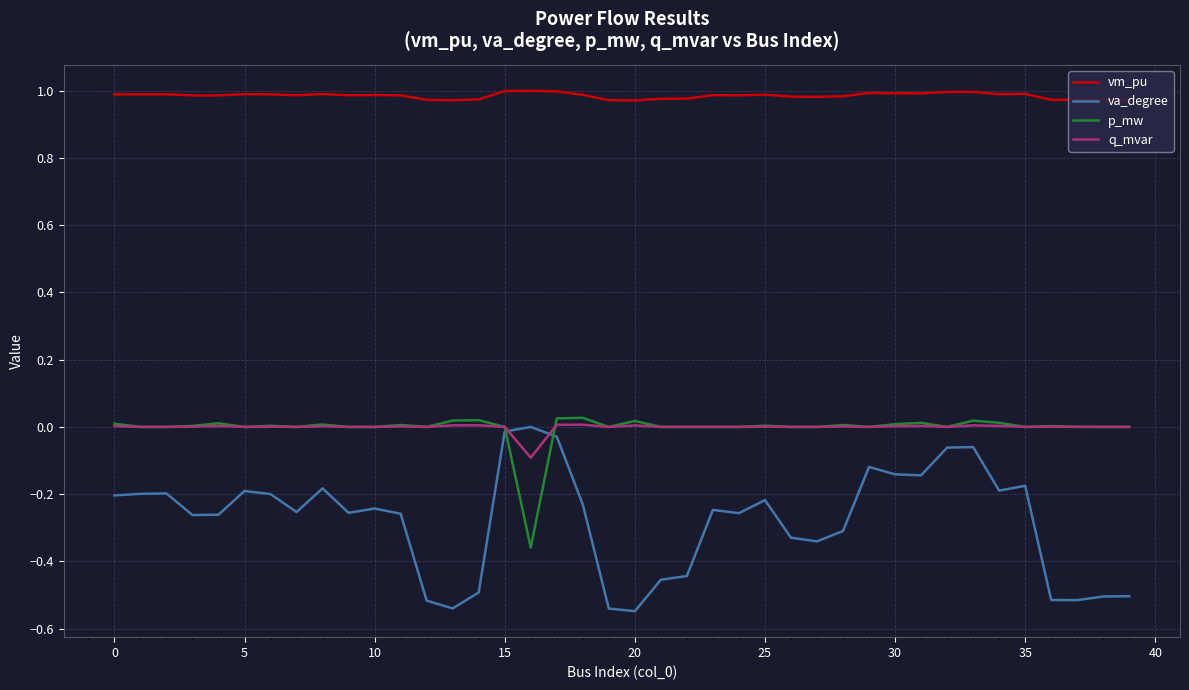

True or false: vm_pu and q_mvar intersect in this chart.

False